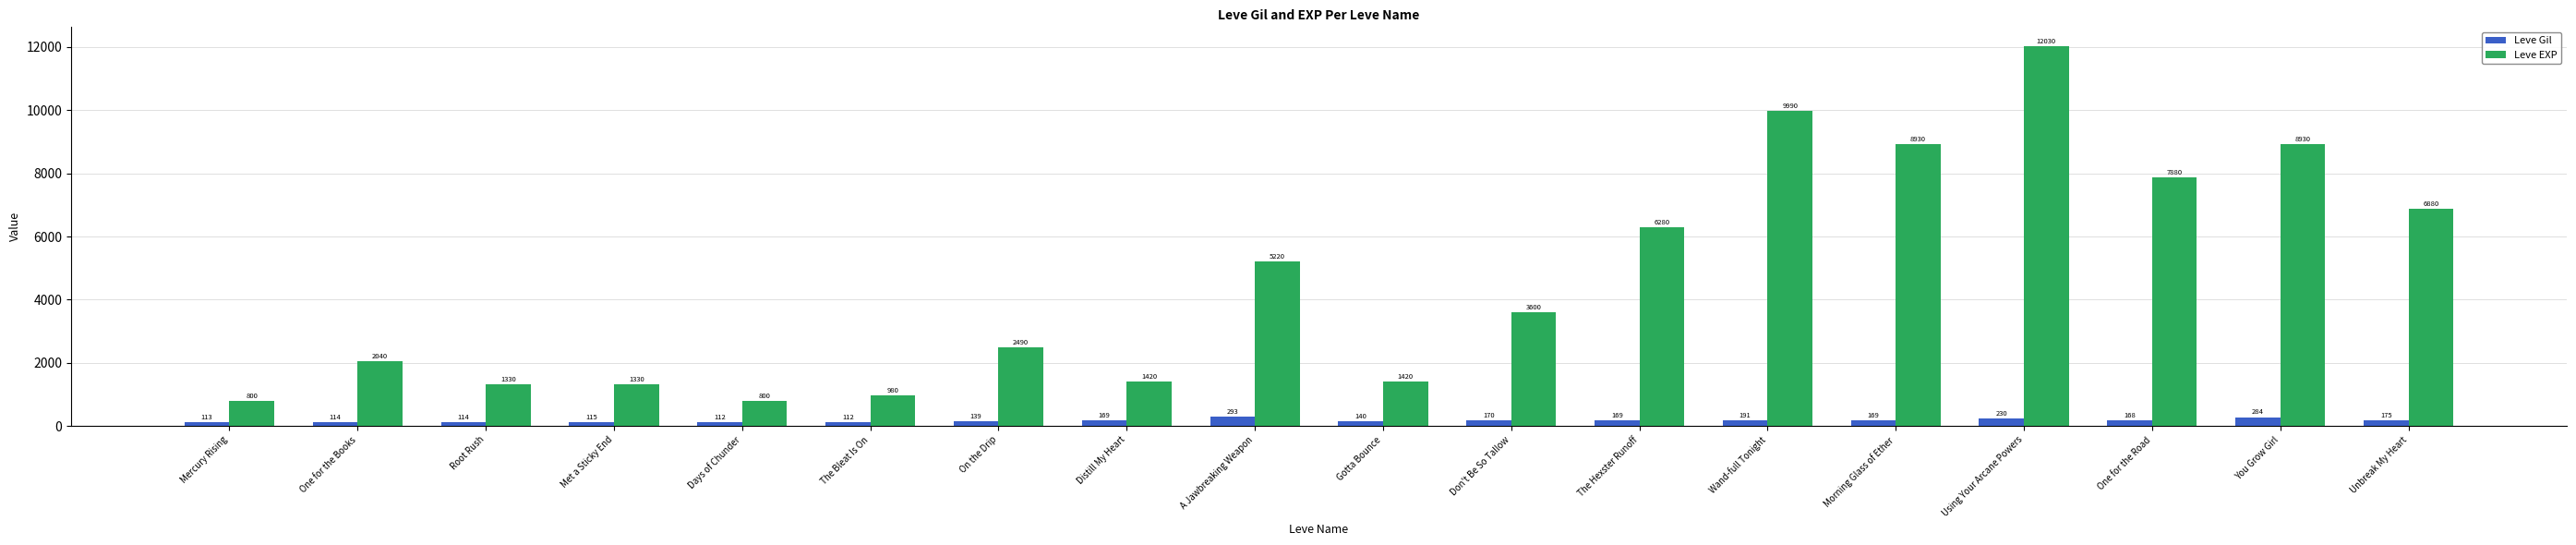

Is it true that Leve EXP equals 2490 at On the Drip?

True